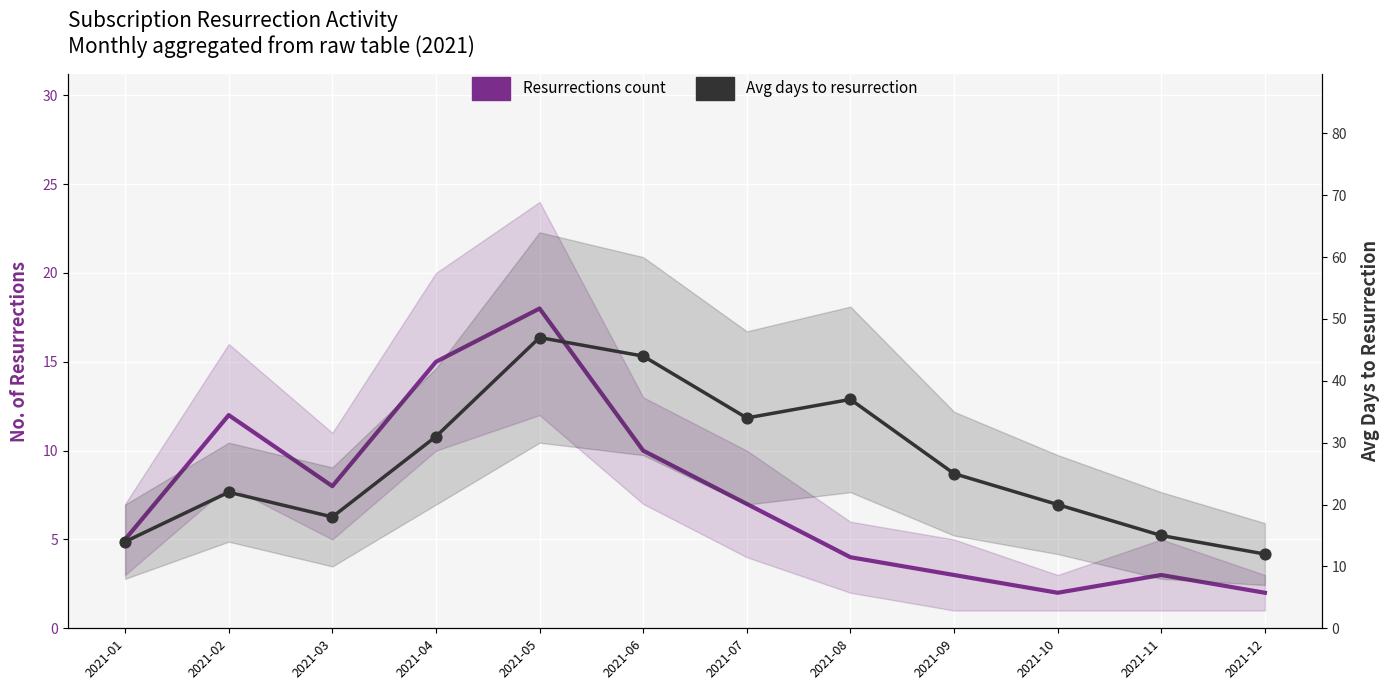

What is the total value across all series at 2021-11?

18